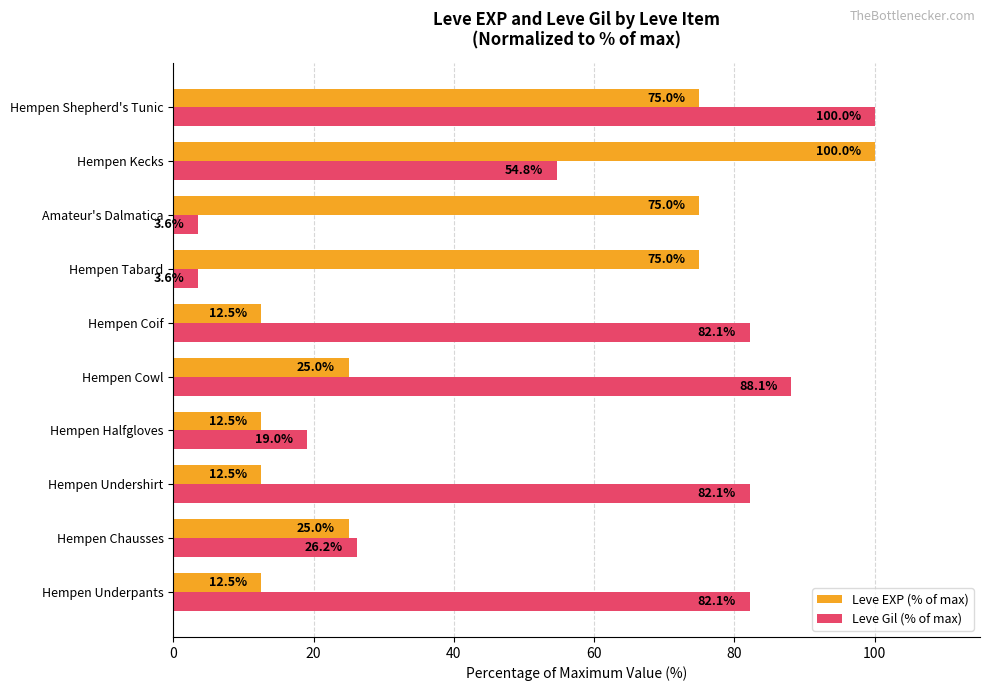

List the series in order of their overall mean, highest first.

Leve Gil (% of max), Leve EXP (% of max)